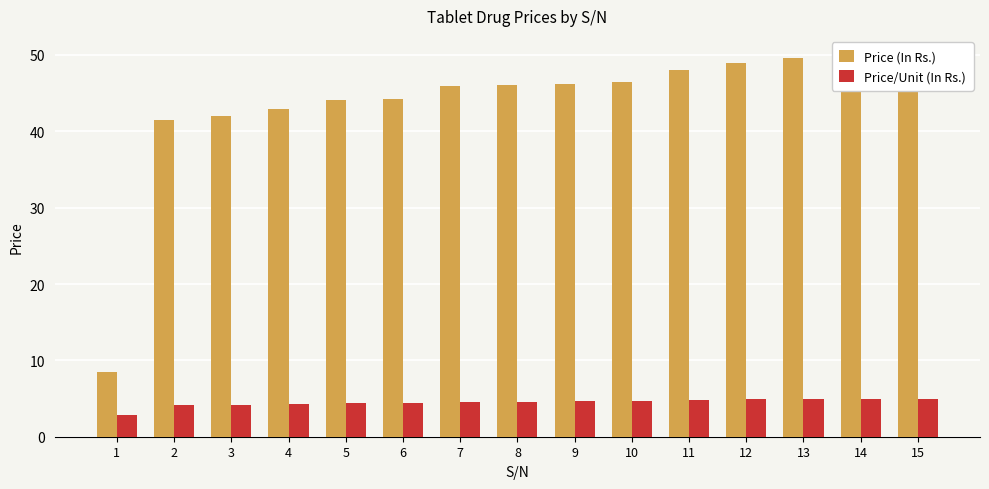

Which series has the largest total across all categories?

Price (In Rs.)